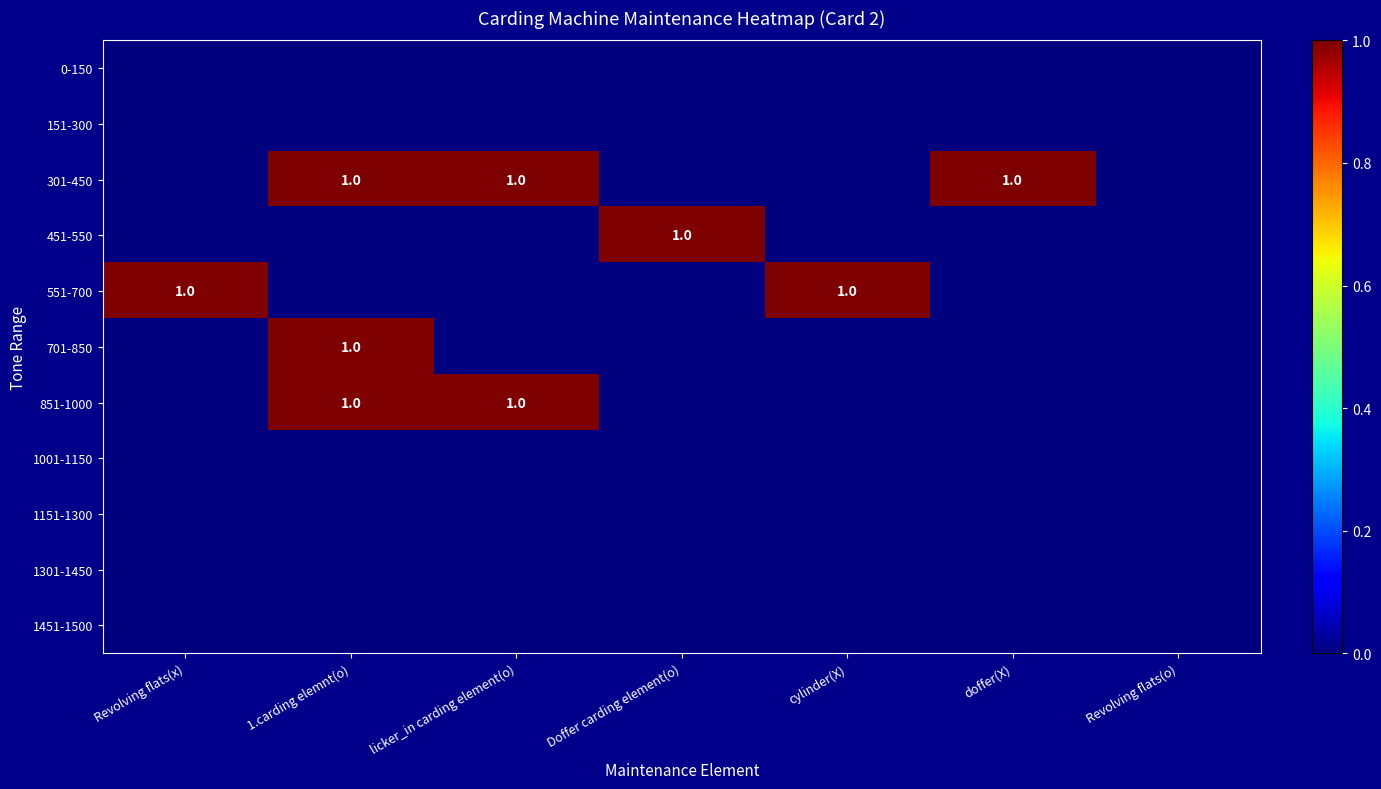

Count the 551-700 values in the range 0 to 1.

7